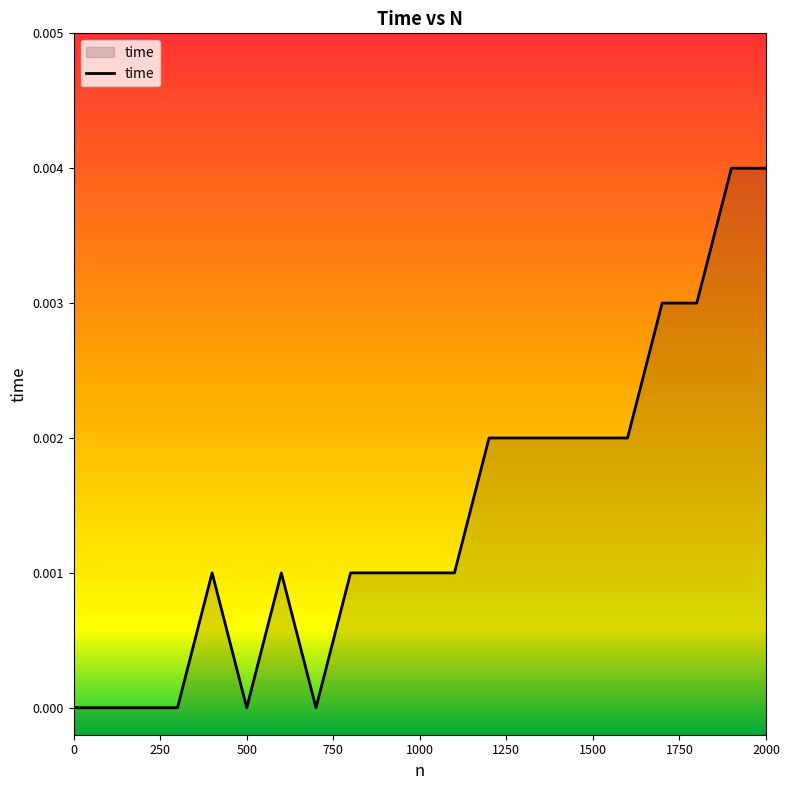

Rank the categories by value from highest to lowest.

1900, 2000, 1700, 1800, 1200, 1300, 1400, 1500, 1600, 400, 600, 800, 900, 1000, 1100, 0, 10, 20, 30, 40, 50, 60, 70, 80, 90, 100, 200, 300, 500, 700